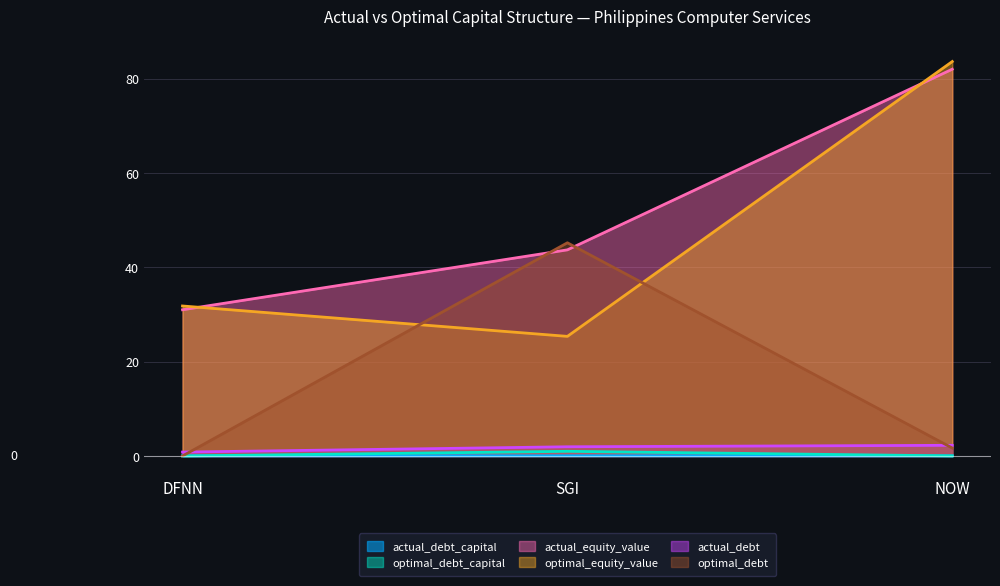

The value of optimal_debt at NOW is 1.7. True or false?

True